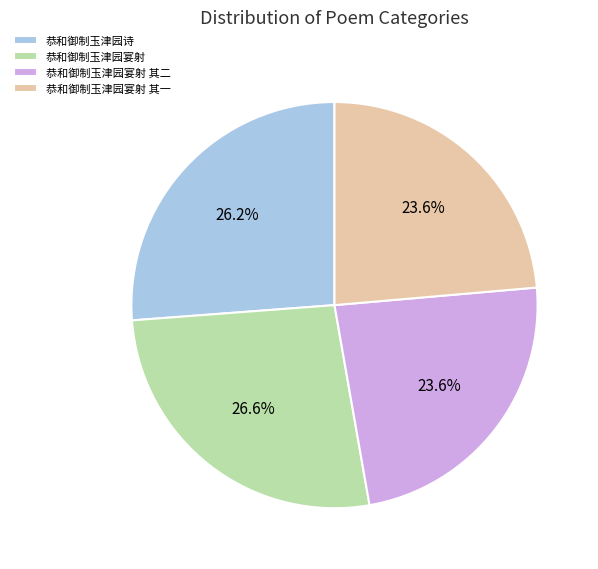

Combined, what portion of the pie is 恭和御制玉津园宴射 其一 and 恭和御制玉津园宴射?

50.2%